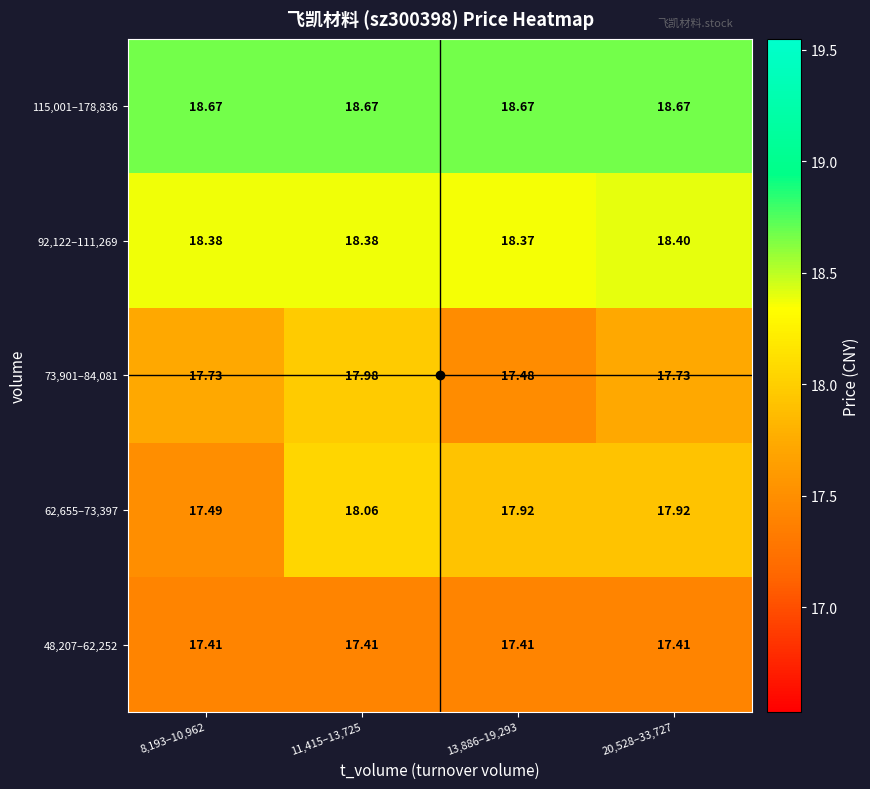

Is the value of 115,001–178,836 at 20,528–33,727 greater than the value of 62,655–73,397 at 20,528–33,727?

Yes